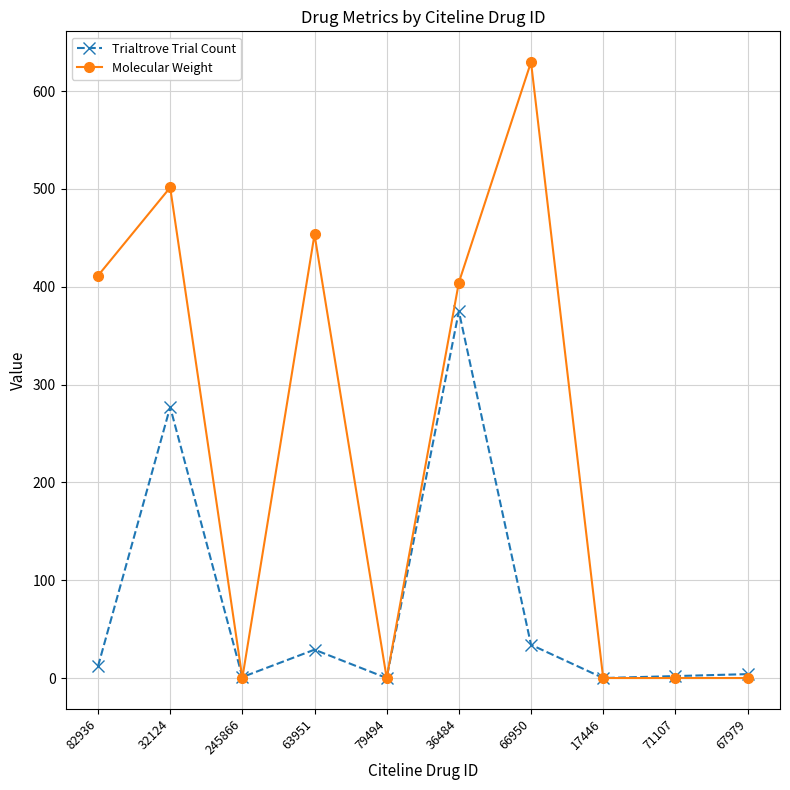

Where is the first local maximum for Molecular Weight?

32124